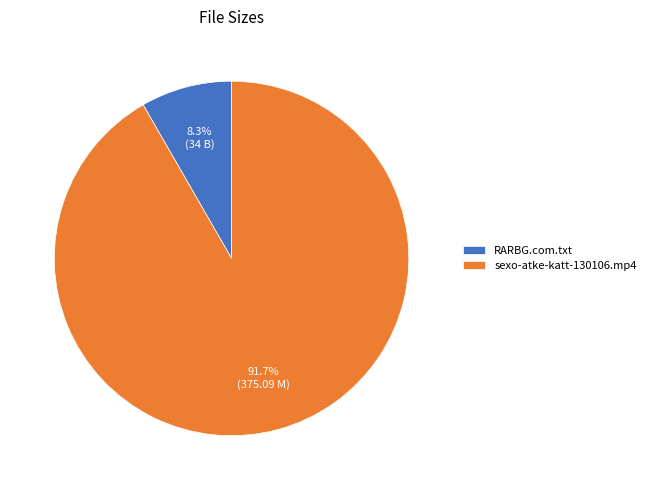

To the nearest percent, what portion does RARBG.com.txt represent?

8%